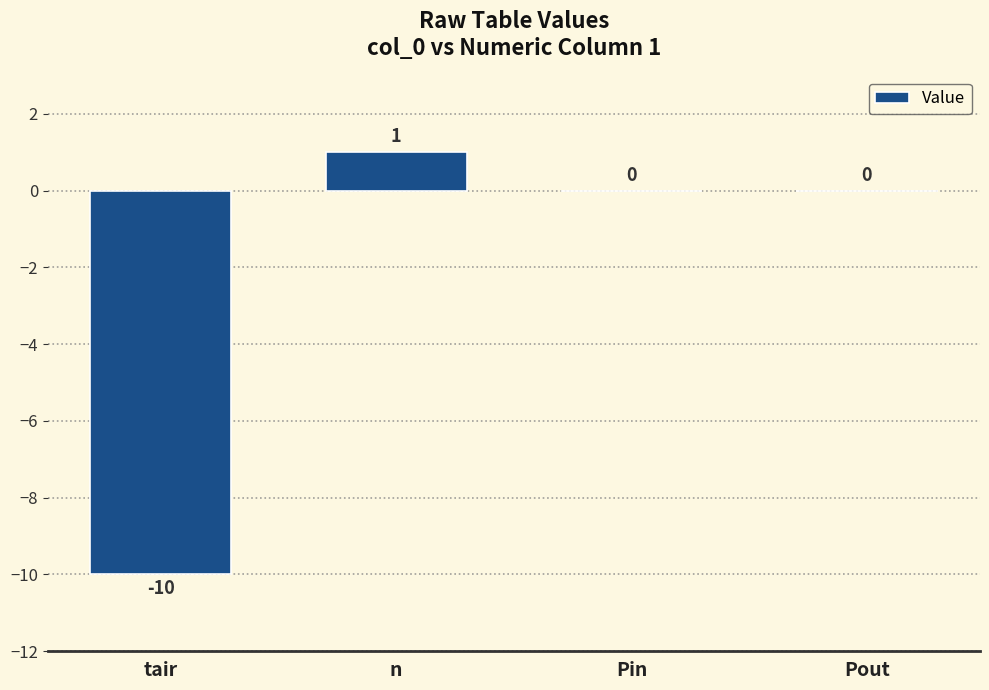

The value at tair is -7. True or false?

False